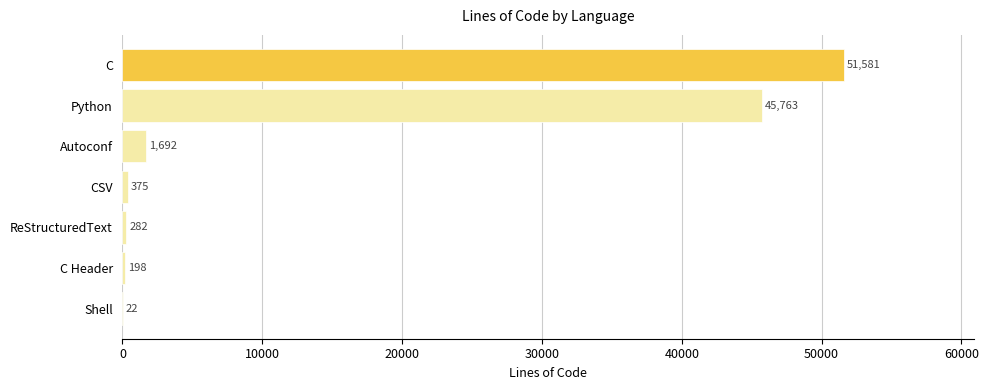

What is the maximum value shown in the chart?

51581